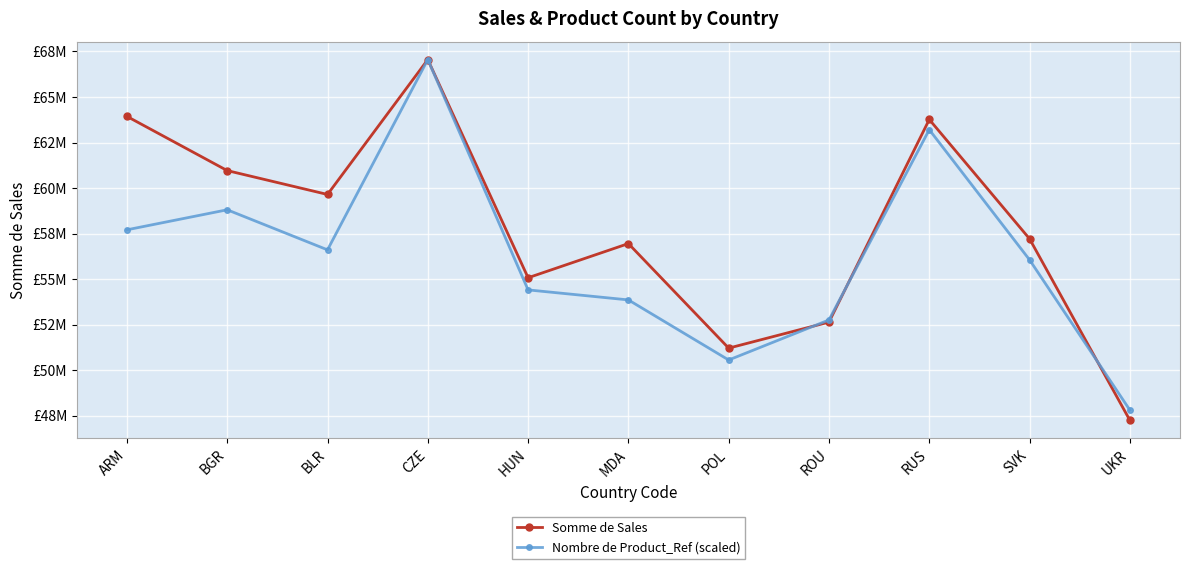

Is it true that Nombre de Product_Ref (scaled) equals 47816955.7 at UKR?

True